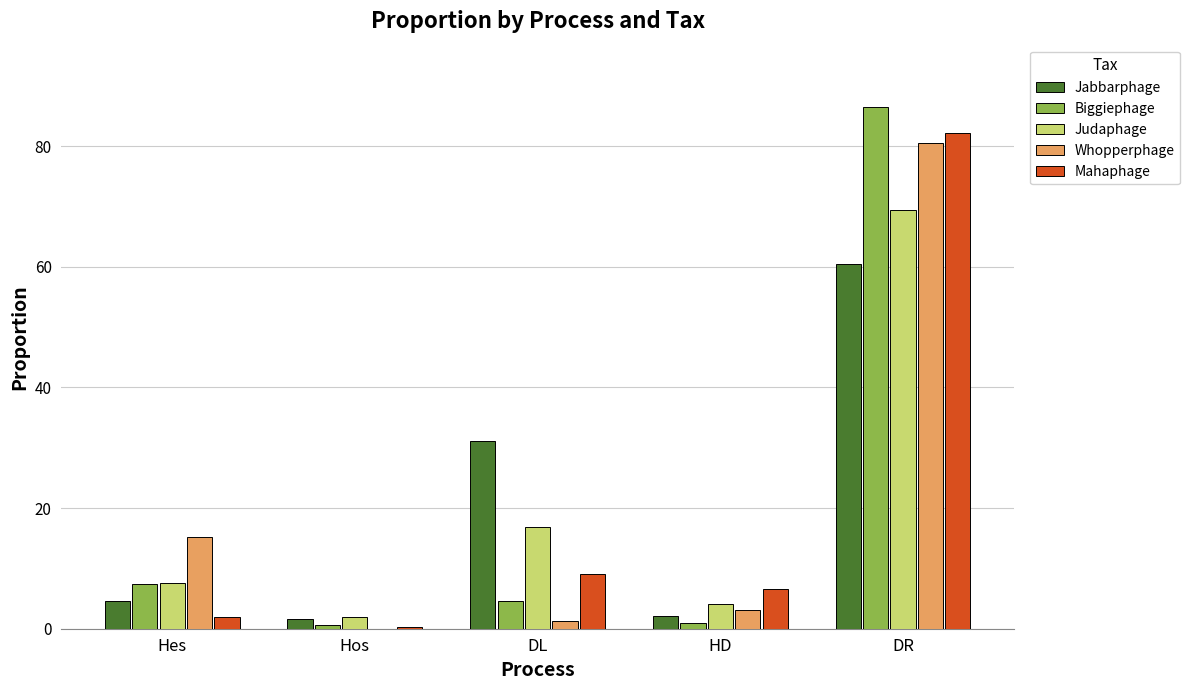

The Whopperphage series shows 1.3 at DL. True or false?

True